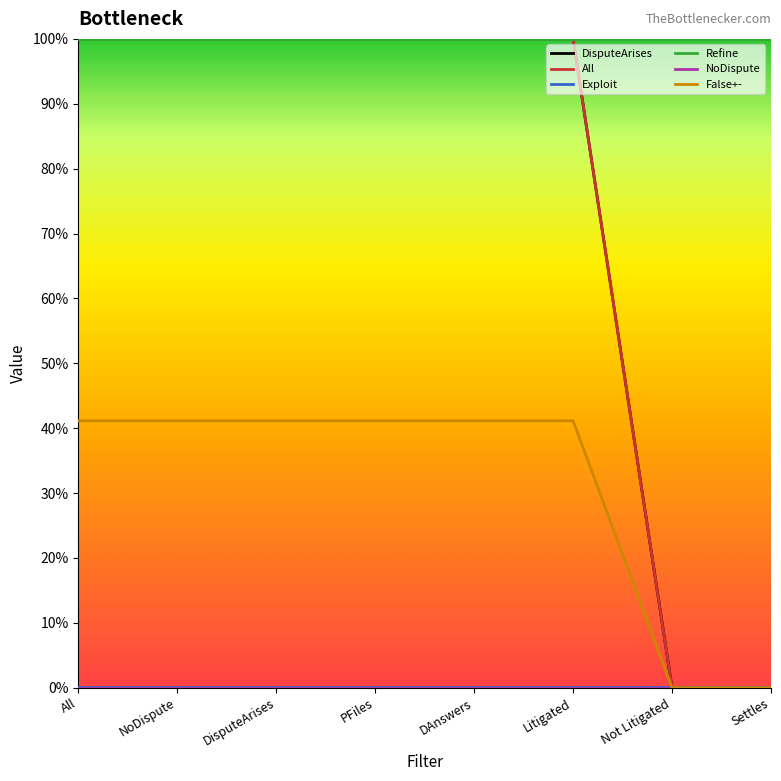

What is the maximum value for DisputeArises?

1.0